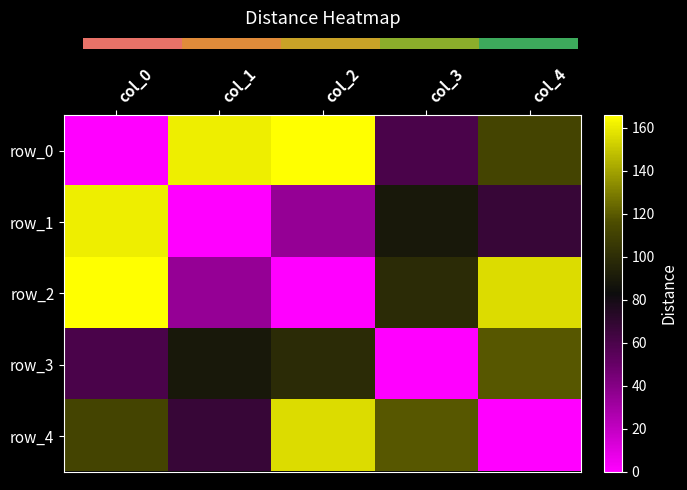

What is the total value across all series at col_2?

456